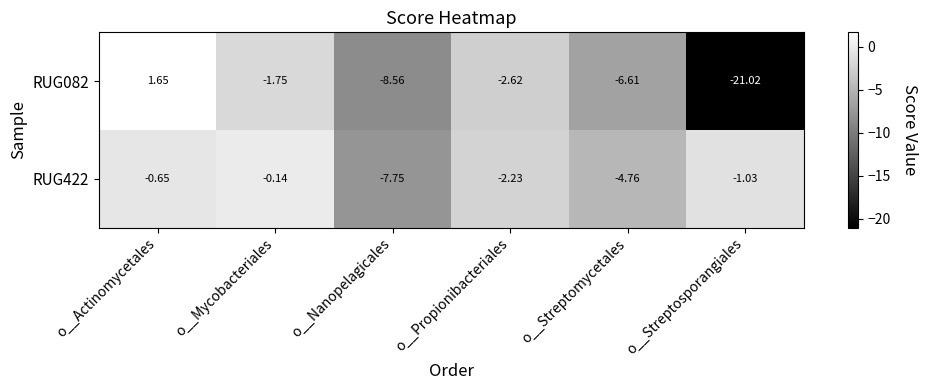

What is the spread (max minus min) of values at o__Nanopelagicales?

0.8